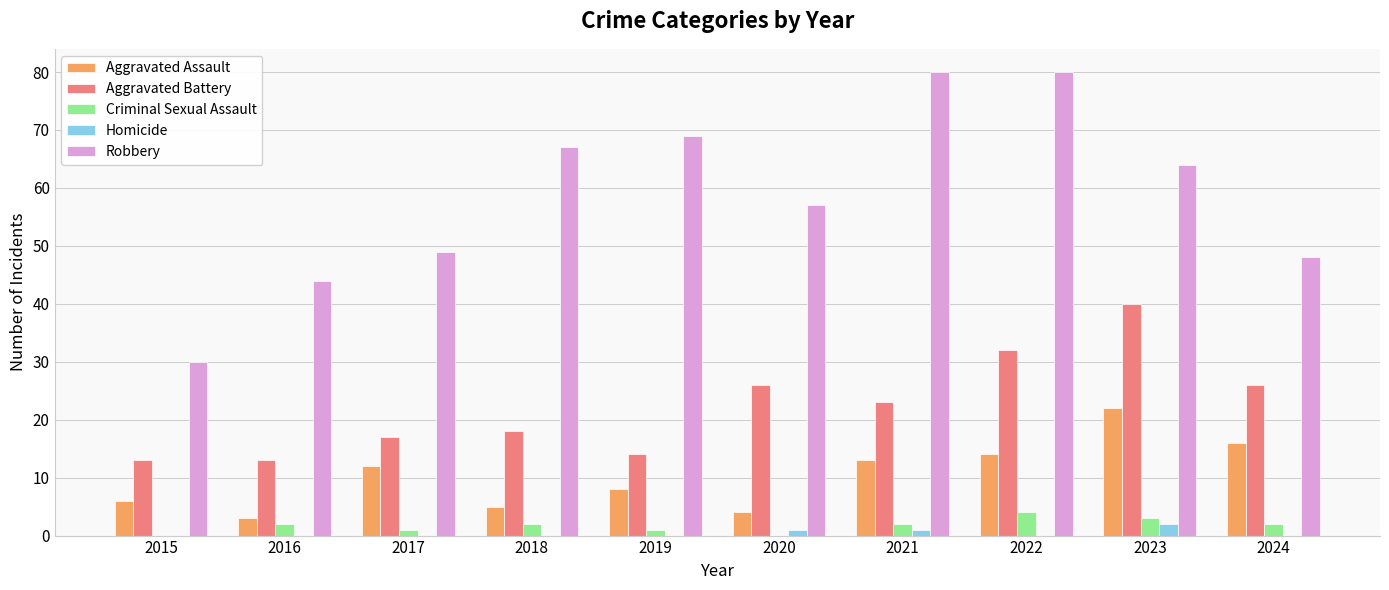

Reading right to left, list all the values displayed in this chart.

Aggravated Assault: 16	22	14	13	4	8	5	12	3	6
Aggravated Battery: 26	40	32	23	26	14	18	17	13	13
Criminal Sexual Assault: 2	3	4	2	0	1	2	1	2	0
Homicide: 0	2	0	1	1	0	0	0	0	0
Robbery: 48	64	80	80	57	69	67	49	44	30